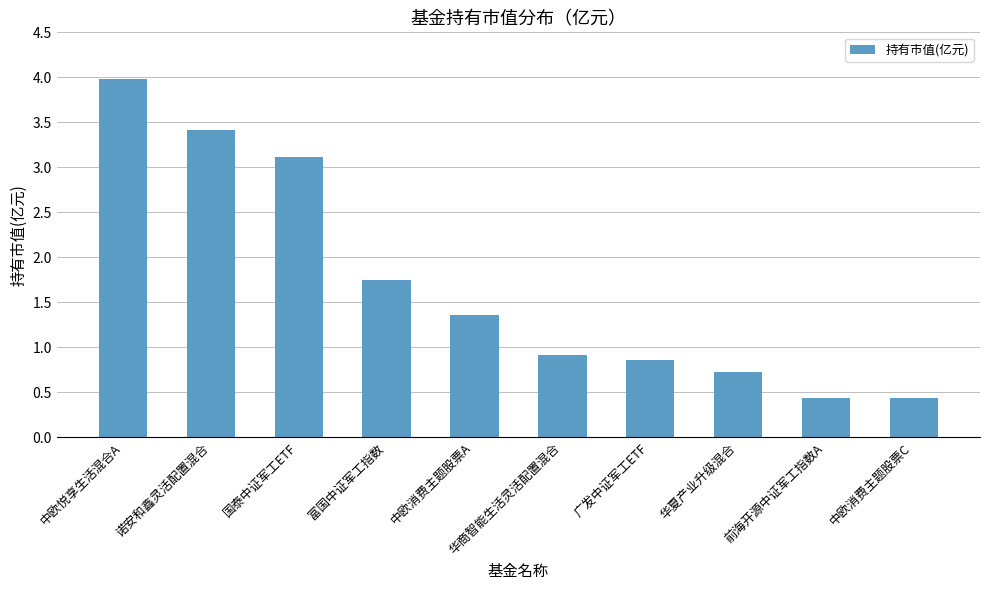

What is the difference between the values at 华商智能生活灵活配置混合 and 广发中证军工ETF?

0.1